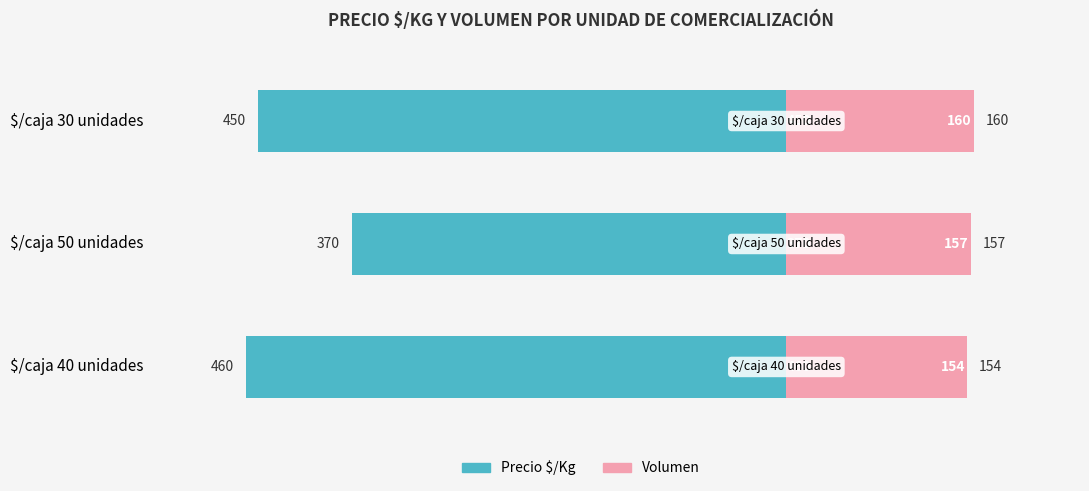

How many data points does each series have?

3